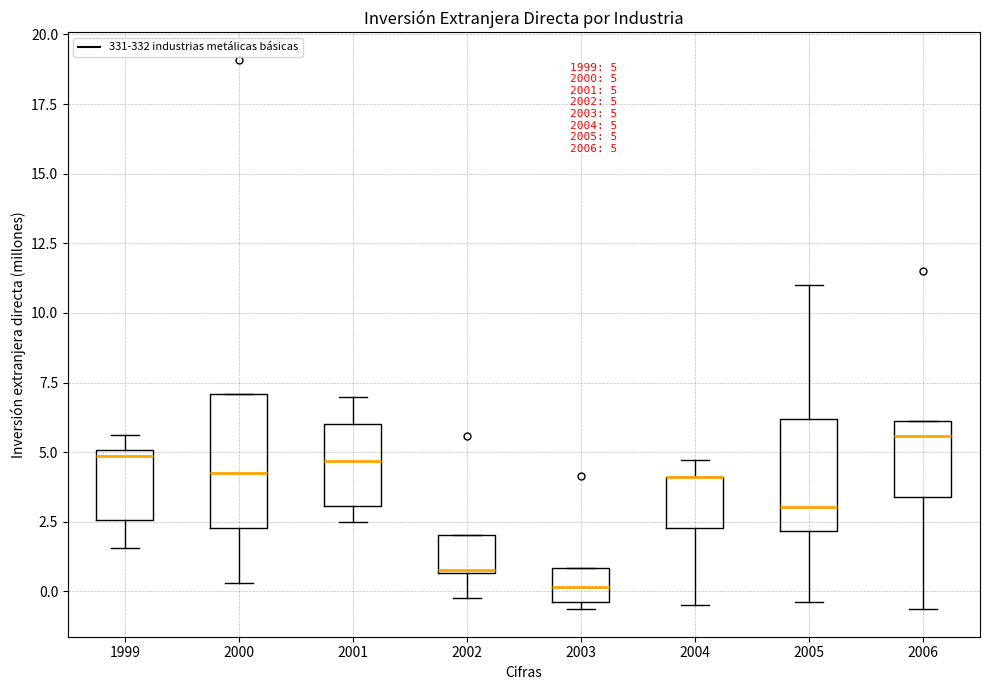

Comparing the boxes themselves (not the whiskers), which one is the tallest?

2000